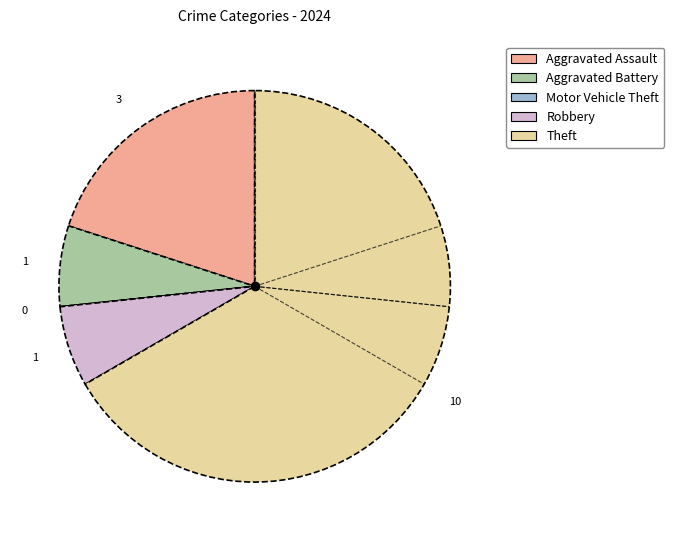

Is there a majority slice in this chart?

Yes